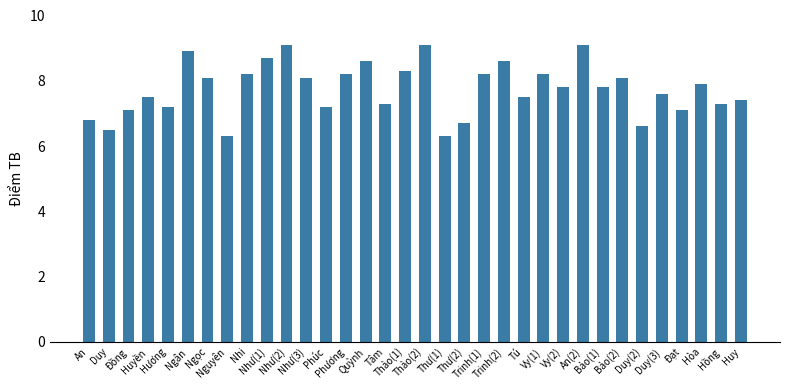

What is the smallest value displayed?

6.3